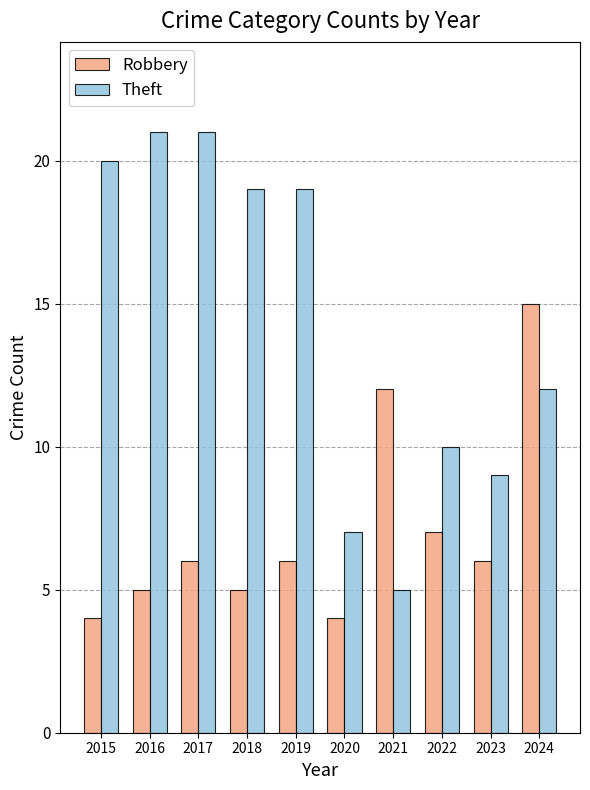

What is the value of the Robbery bar at the 1st from the left?

4